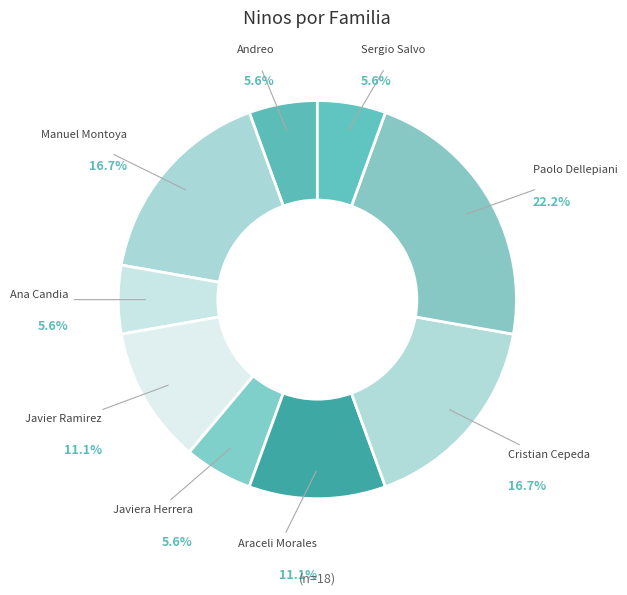

How many slices are in this pie chart?

9